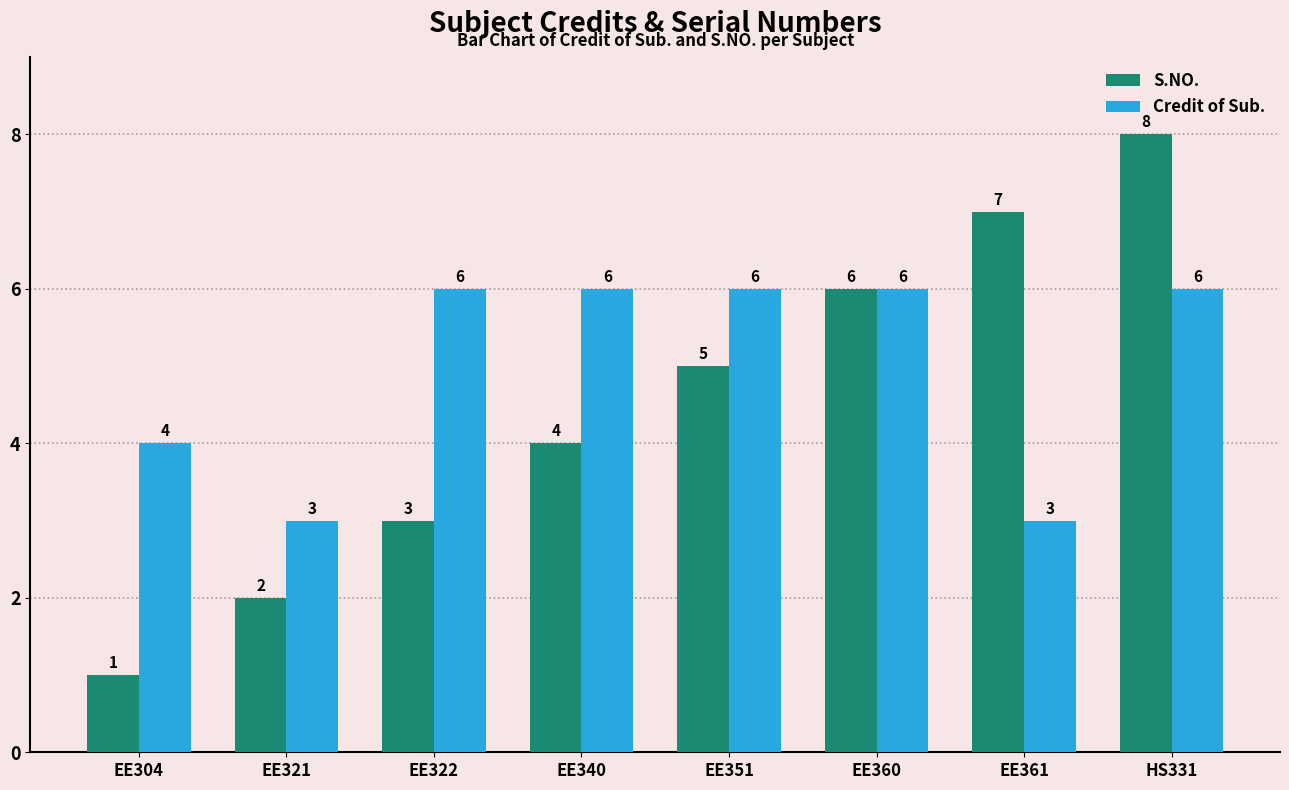

What are all the series names shown in the legend?

S.NO., Credit of Sub.